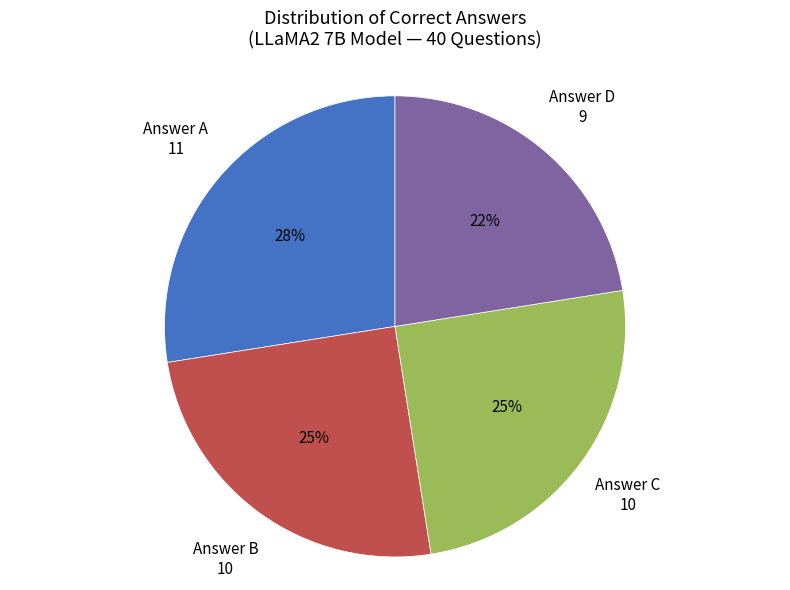

Does any single category account for the majority?

No